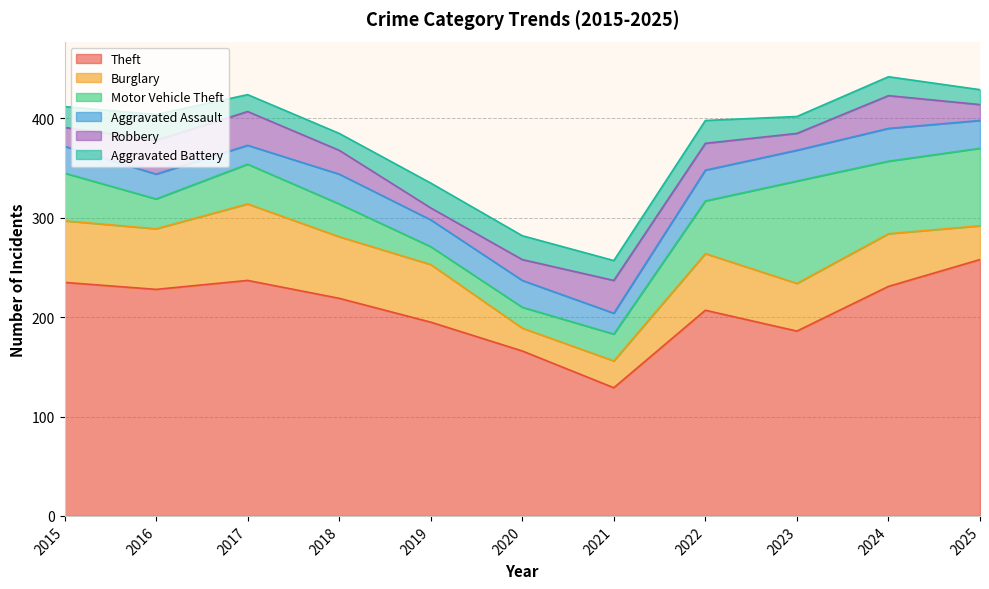

At which category does the chart reach its minimum across all series?

2019